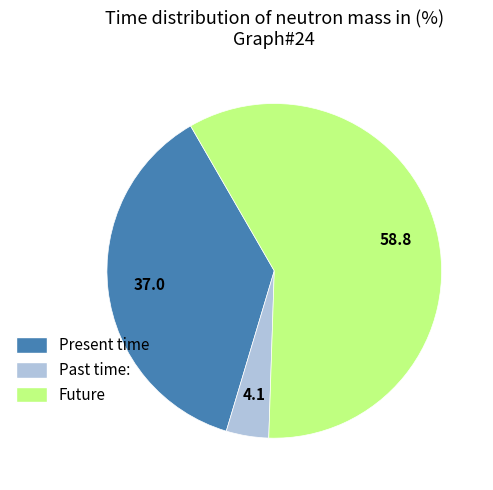

Is there any slice that represents more than half of the pie?

Yes